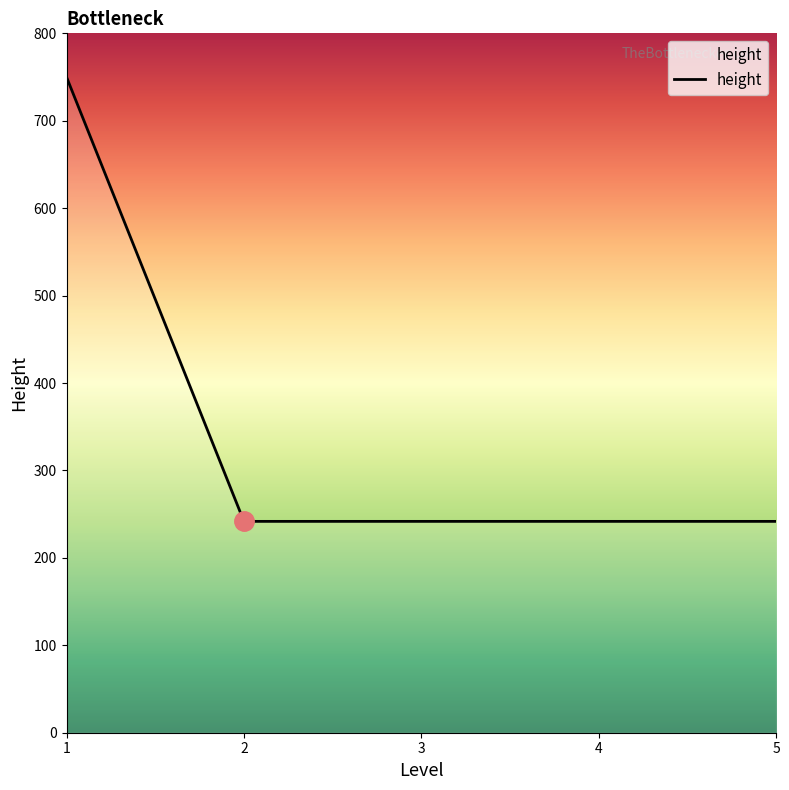

True or false: the data shows 388.9 at 5.

False